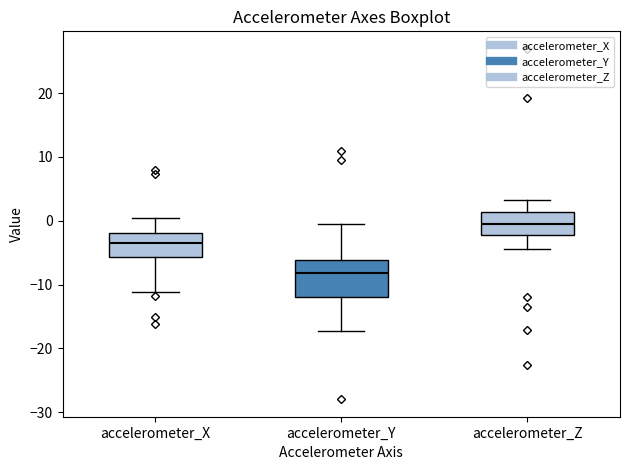

Reading left to right, transcribe this box plot: for each box, give where its median line is, the range the box spans, and where its two whiskers end, as read against the y-axis. The values are not printed on the chart, so give them approximately, as read against the axis.

accelerometer_X: median -3, box -6 to -2, whiskers -11 to 0
accelerometer_Y: median -8, box -12 to -6, whiskers -17 to 0
accelerometer_Z: median 0, box -2 to 1, whiskers -5 to 3